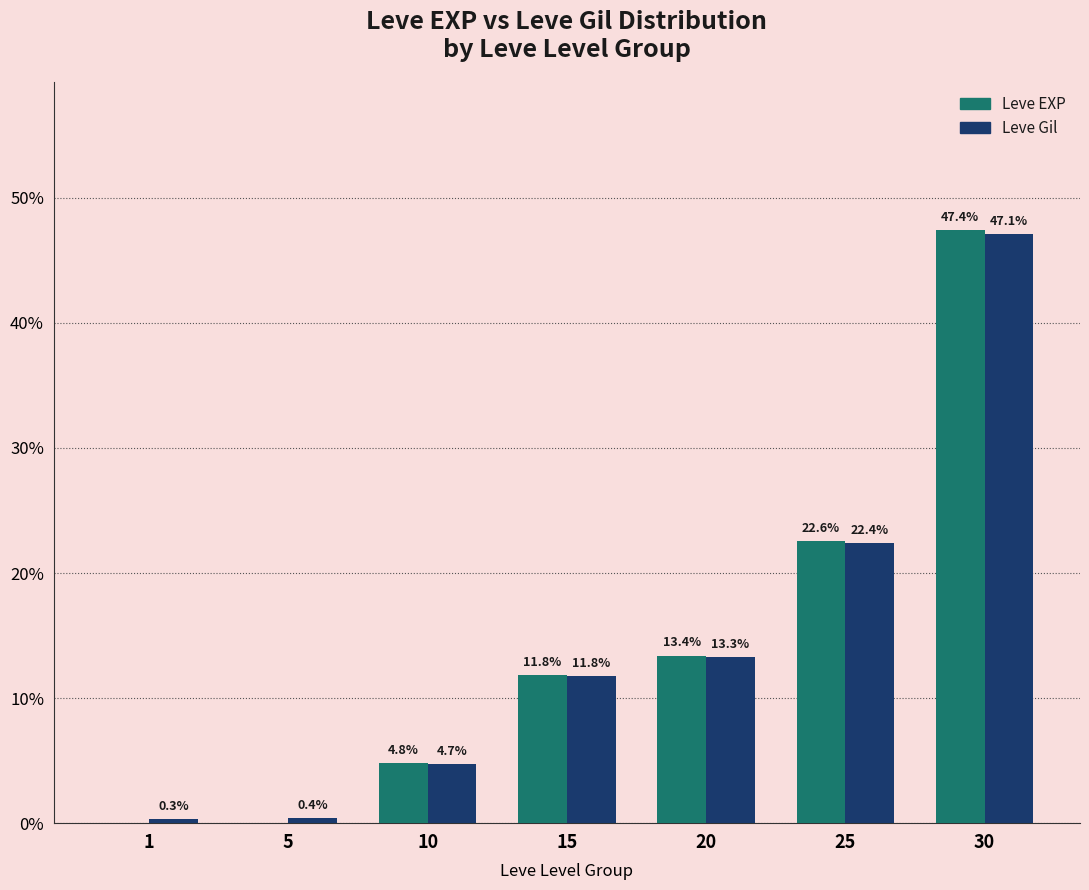

What is the sum of all Leve EXP values?

100.0